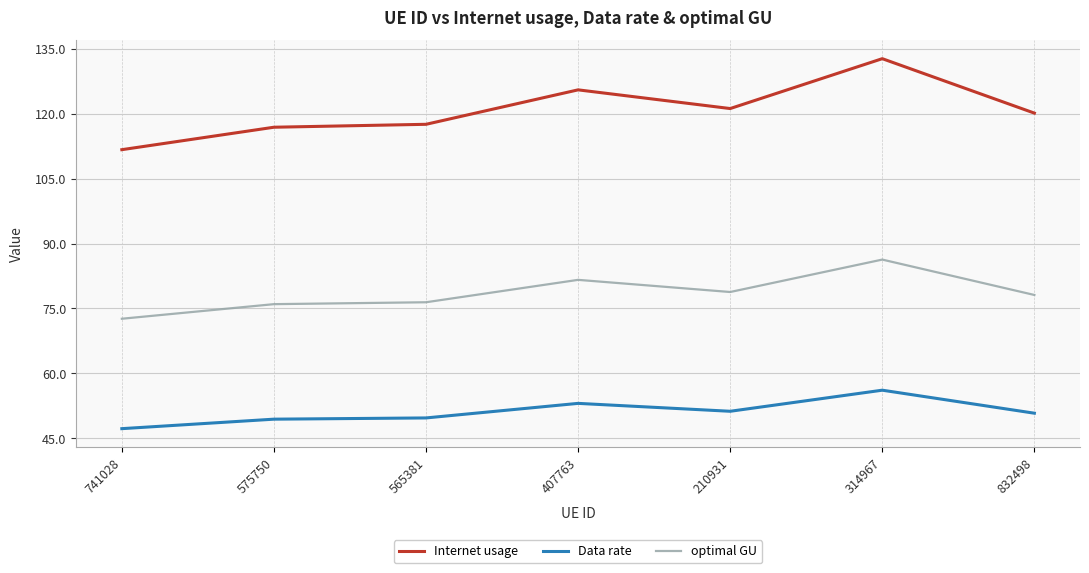

The value of Internet usage at 741028 is 24.5. True or false?

False